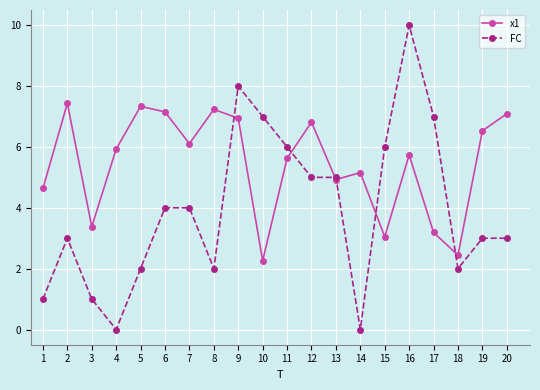

What is the difference between the second highest and minimum values in the x1 series?

5.1